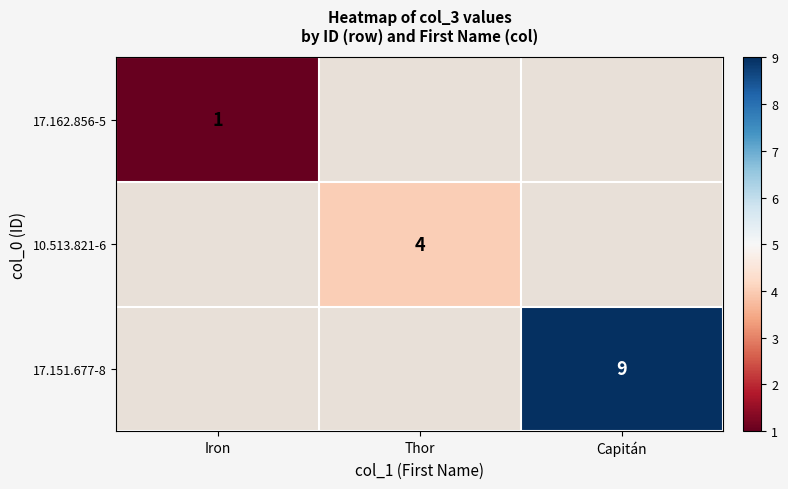

True or false: 17.162.856-5 has a value of 1.5 at Iron.

False